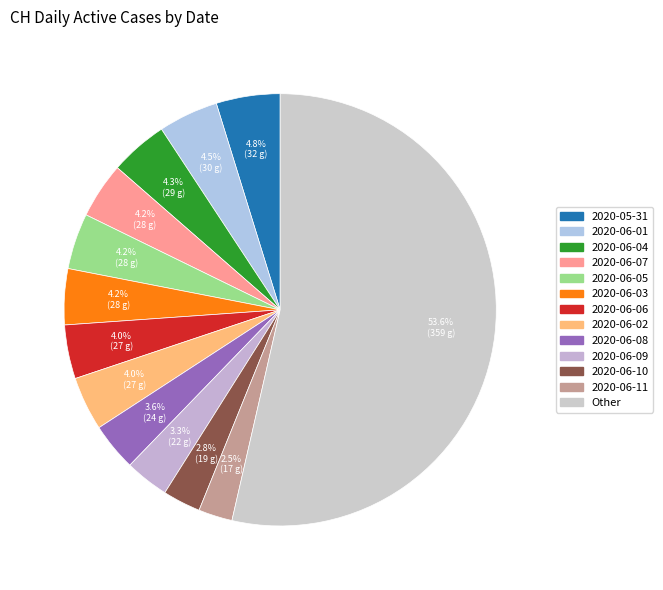

Does any single category account for the majority?

Yes